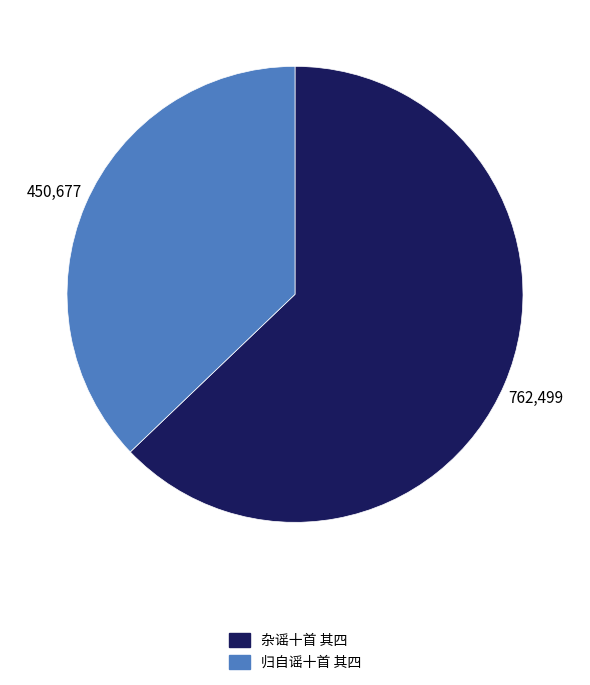

Do 归自谣十首 其四 and 杂谣十首 其四 together represent more than half of the pie?

Yes